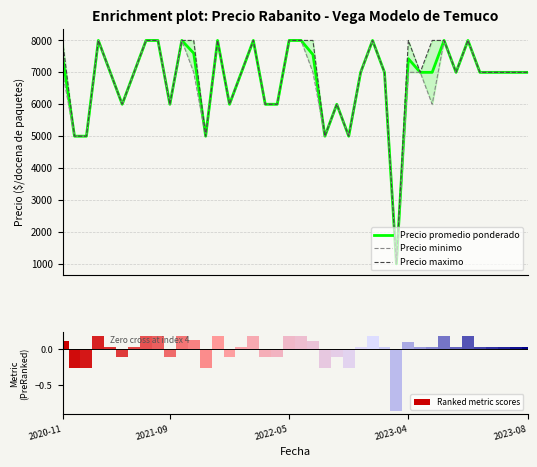

What is the minimum value for Precio promedio ponderado?

1000